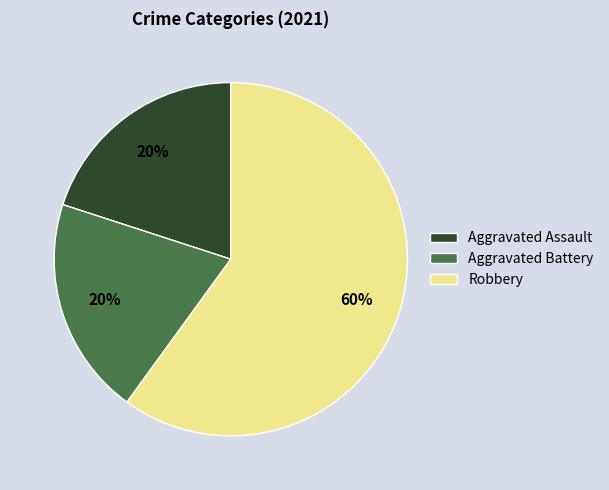

How many segments does this pie chart have?

3